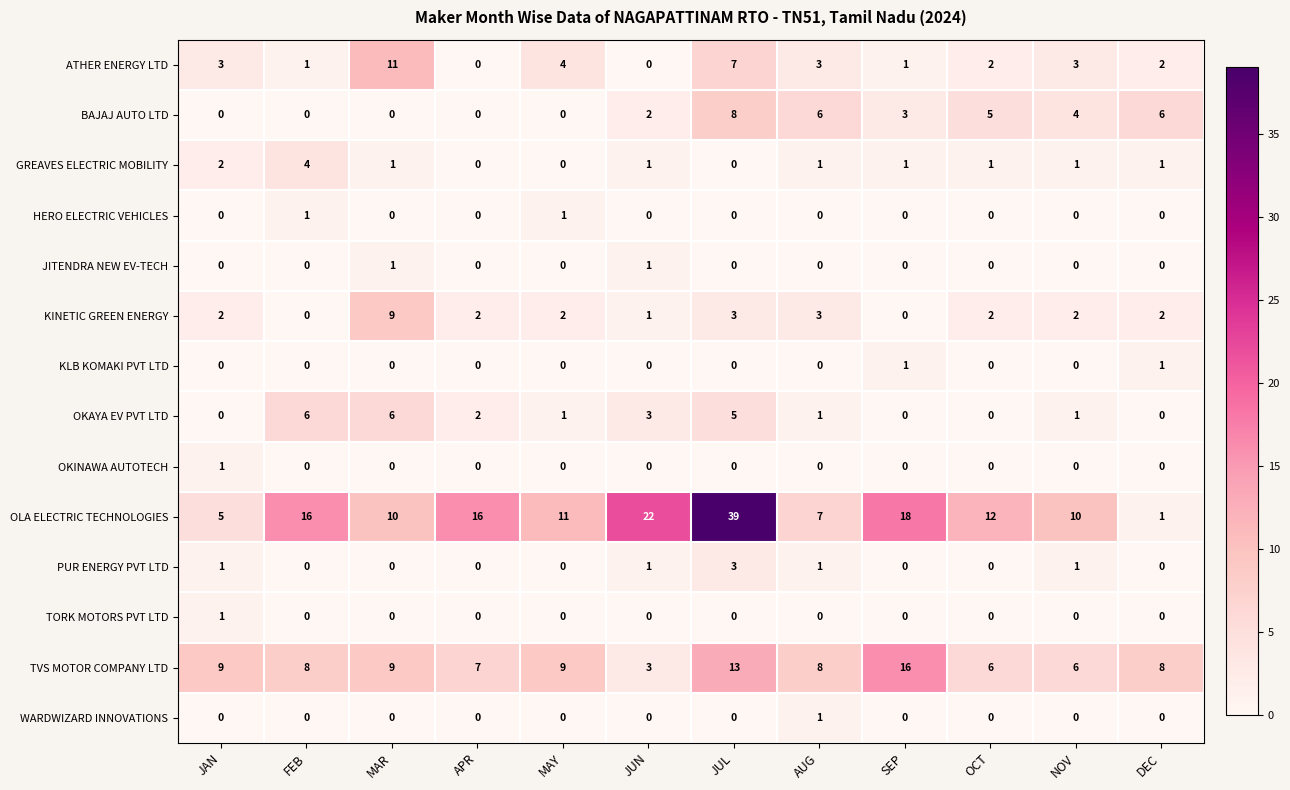

True or false: JITENDRA NEW EV-TECH has a value of -1 at MAY.

False